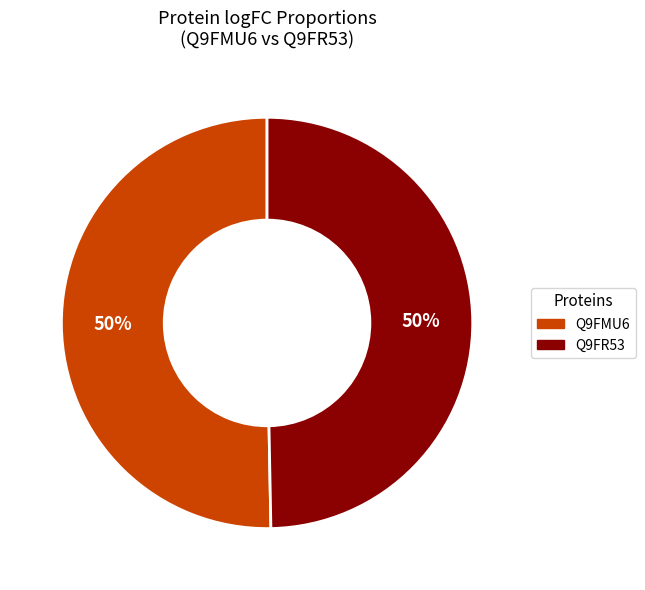

True or false: Q9FMU6 accounts for 42% of the total.

False